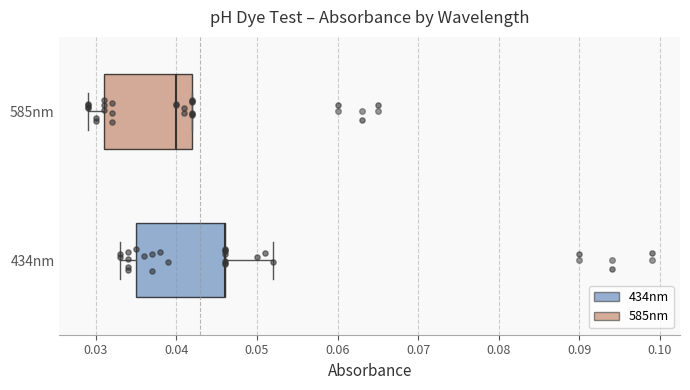

Where does the left whisker of the box for 585nm end on the x-axis? The values are not printed on the chart, so give them approximately, as read against the axis.

0.029